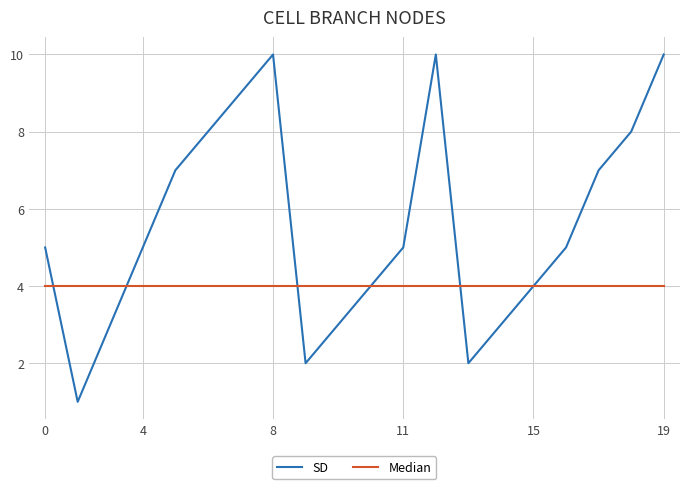

Which series has the widest spread of values?

SD